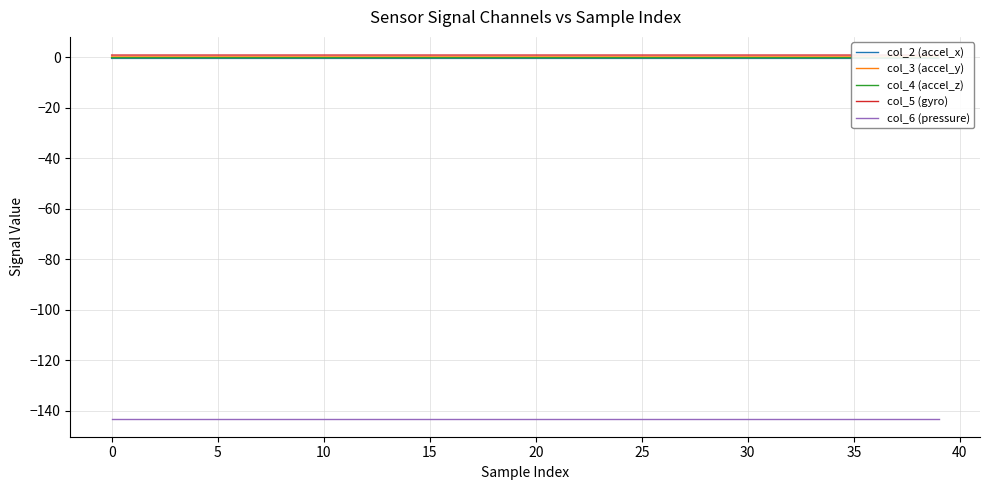

True or false: col_3 (accel_y) and col_6 (pressure) cross at least once.

False